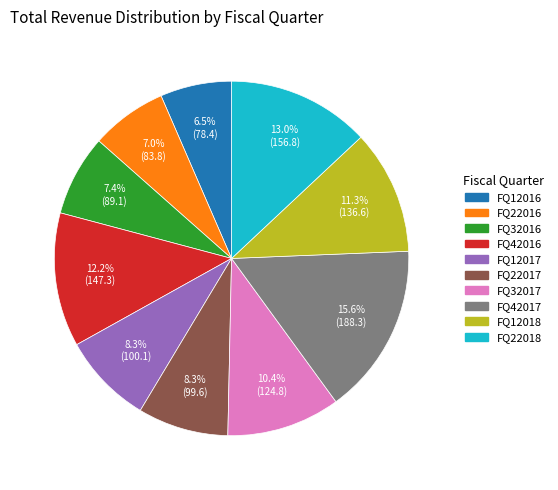

How many segments does this pie chart have?

10